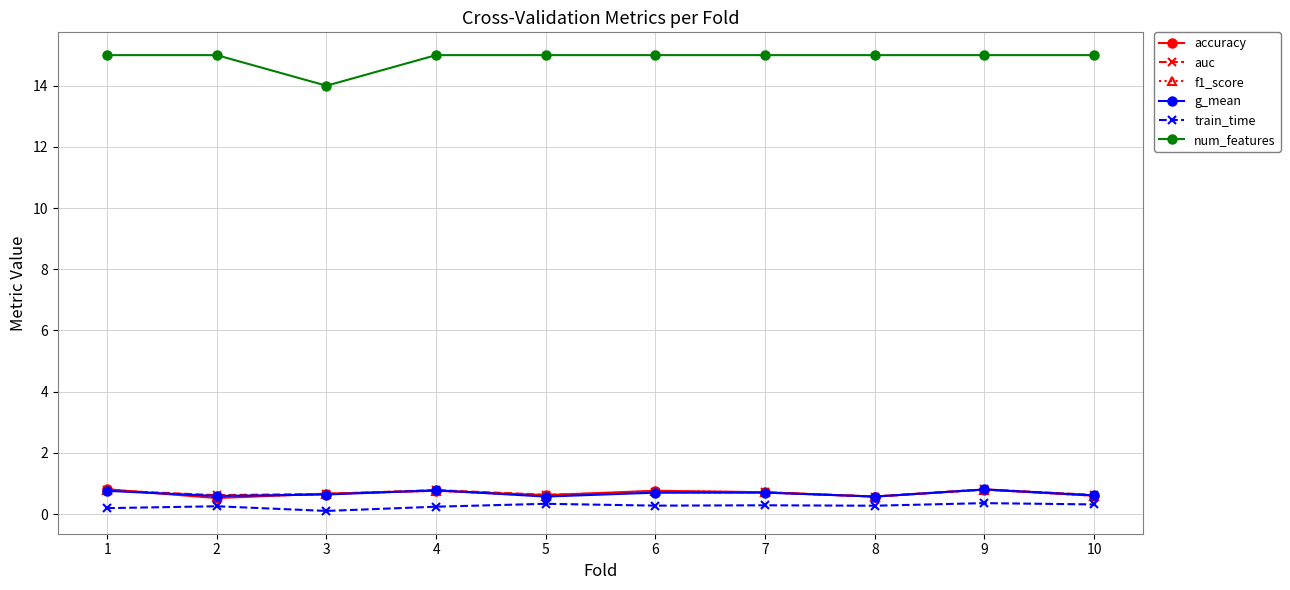

What is the difference between the second highest and second lowest values in the g_mean series?

0.2